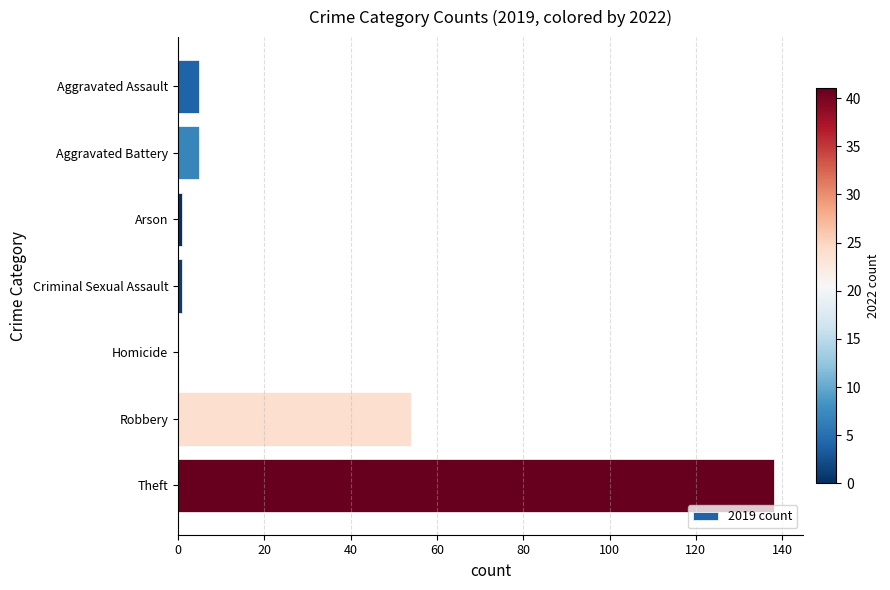

What is the change in value from Homicide to Theft?

+138